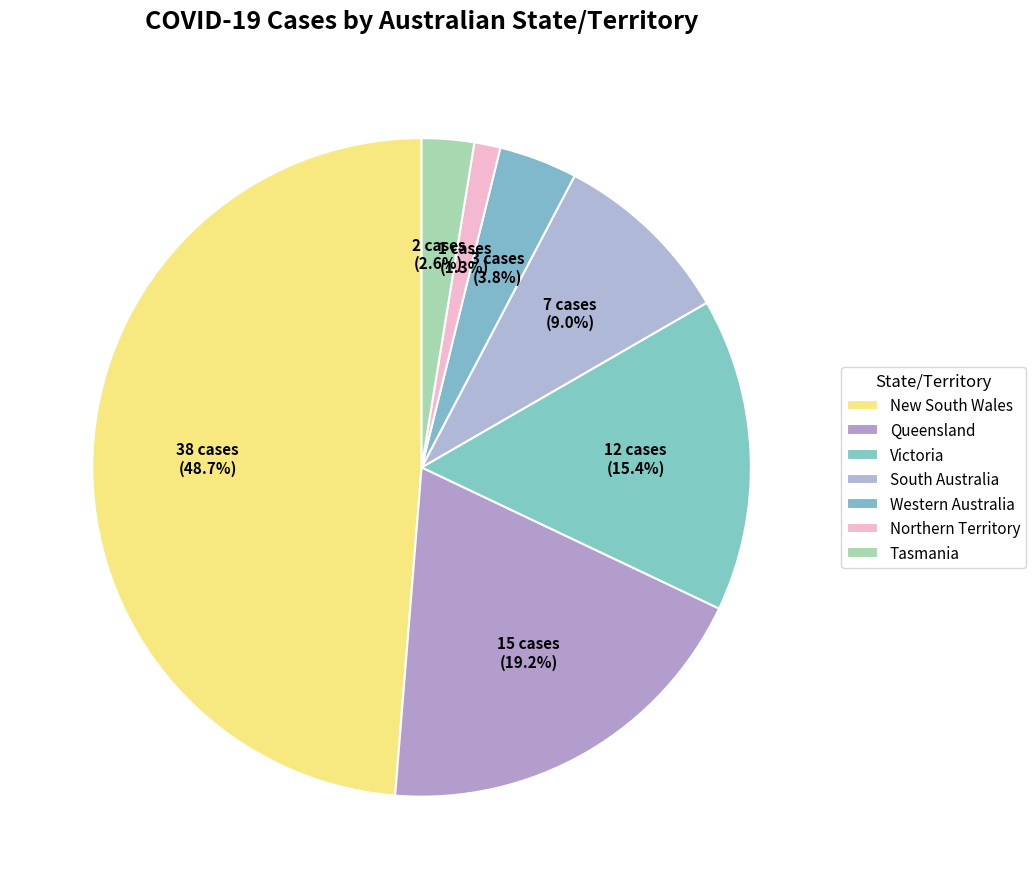

Count the number of slices in the pie.

7